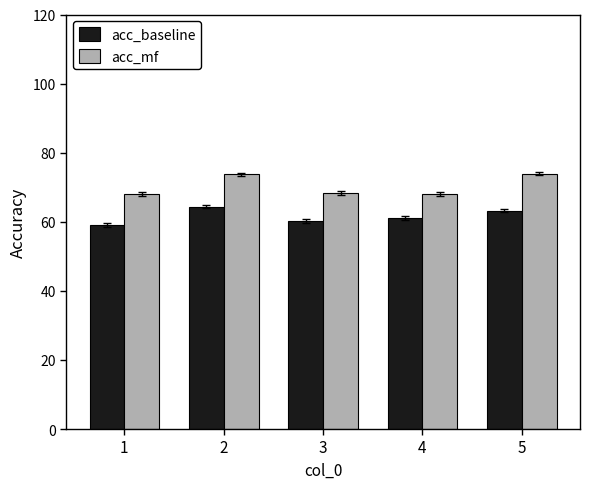

Where is acc_mf nearest to the value 0?

1